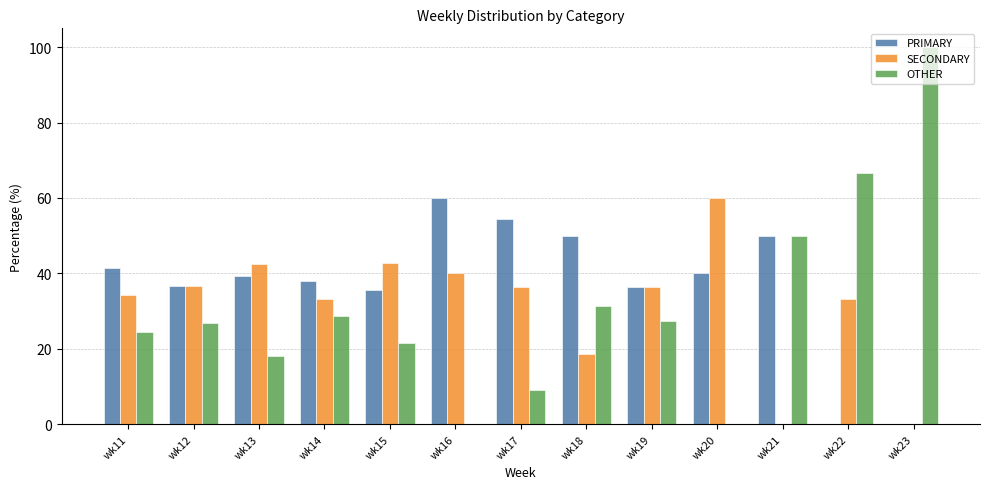

What are all the series names shown in the legend?

PRIMARY, SECONDARY, OTHER